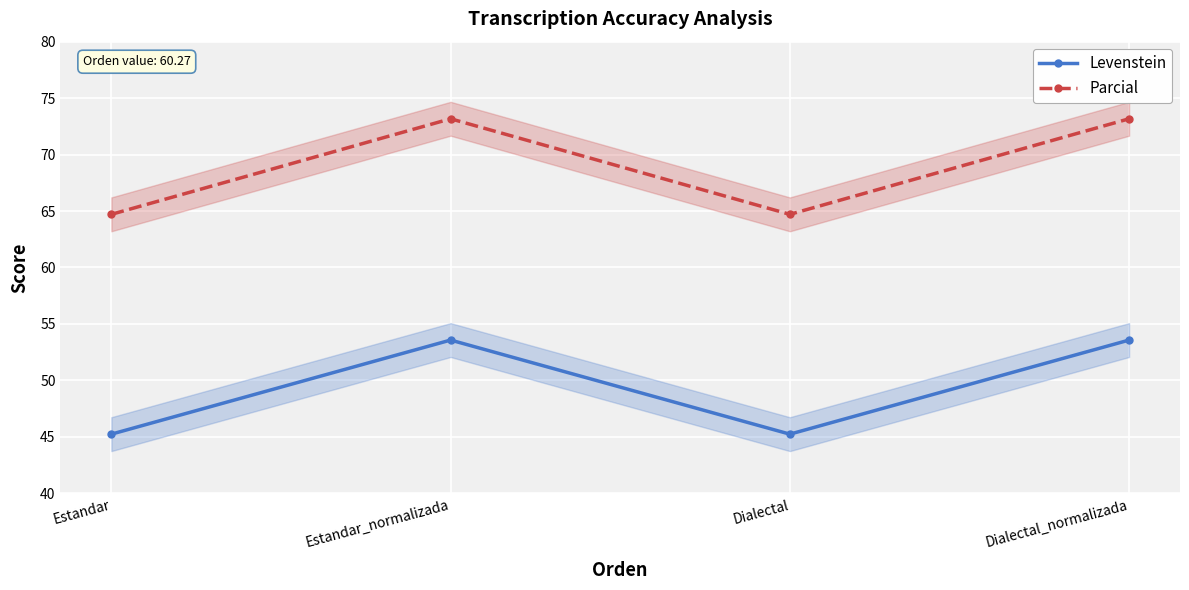

How many data points does each series have?

4